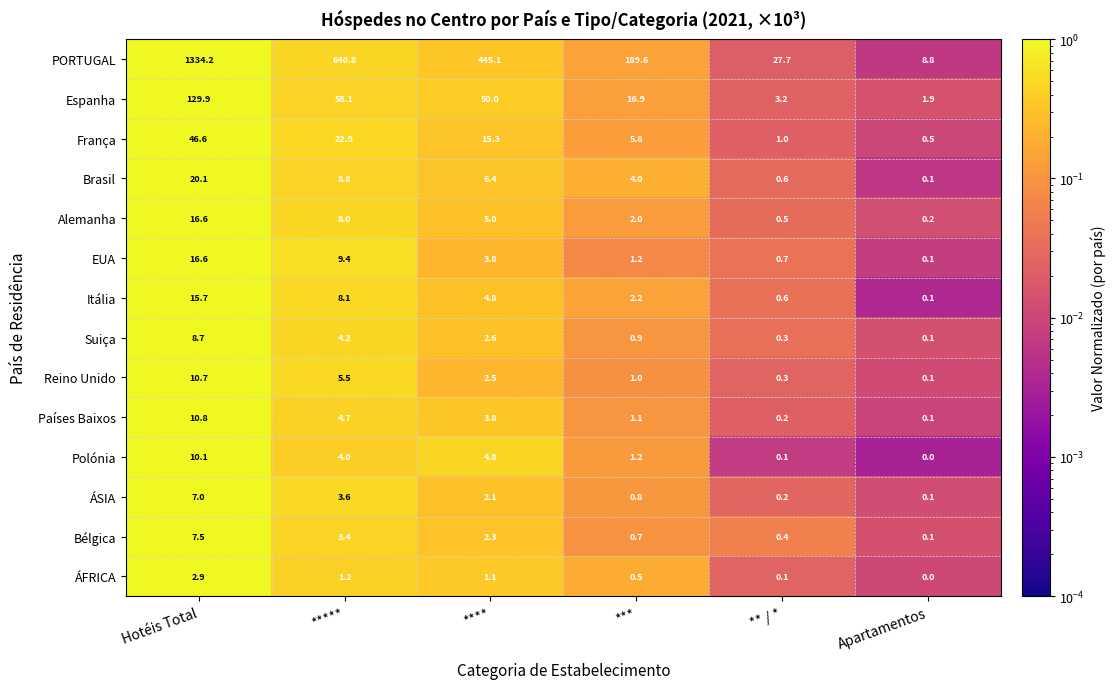

Is the value of Reino Unido at ** / * greater than the value of EUA at Apartamentos?

Yes